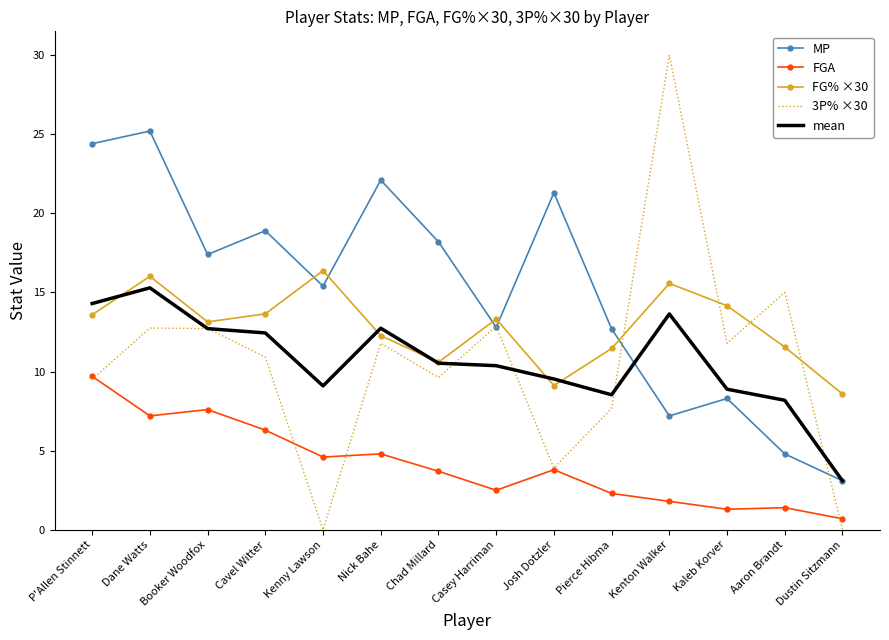

What position from the right is Chad Millard?

8